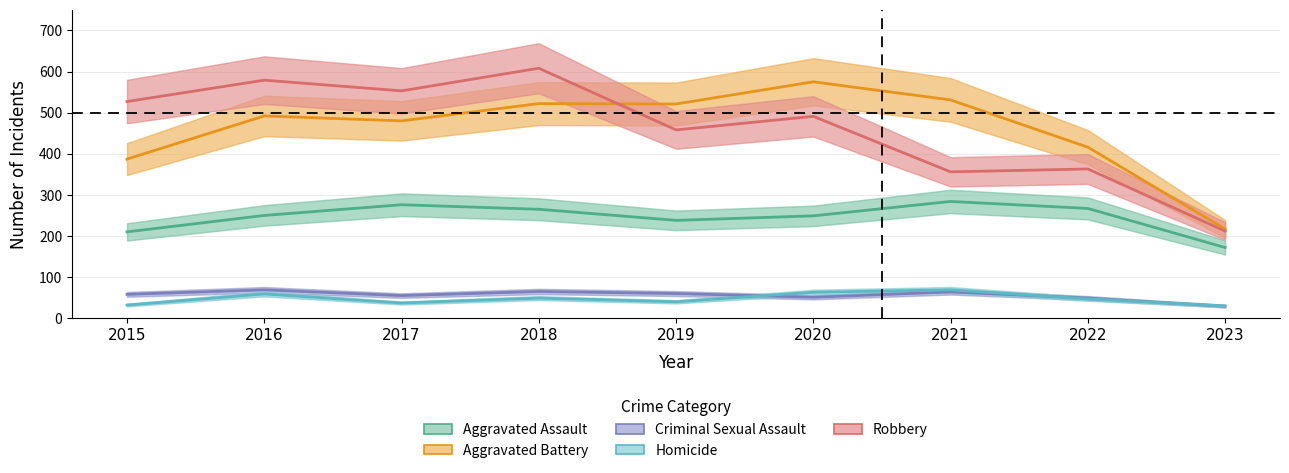

Between 2022 and 2023, which is larger?

2022